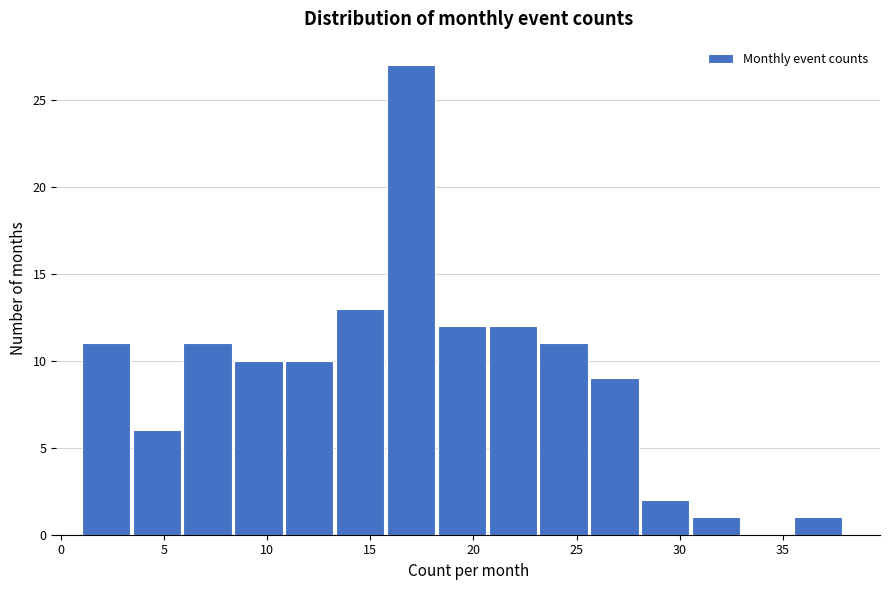

What is the height of the bar covering 20.5 to 23.0 on the x-axis? Neither the bar edges nor the heights are printed on the chart, so give them approximately, as read against the axes.

12